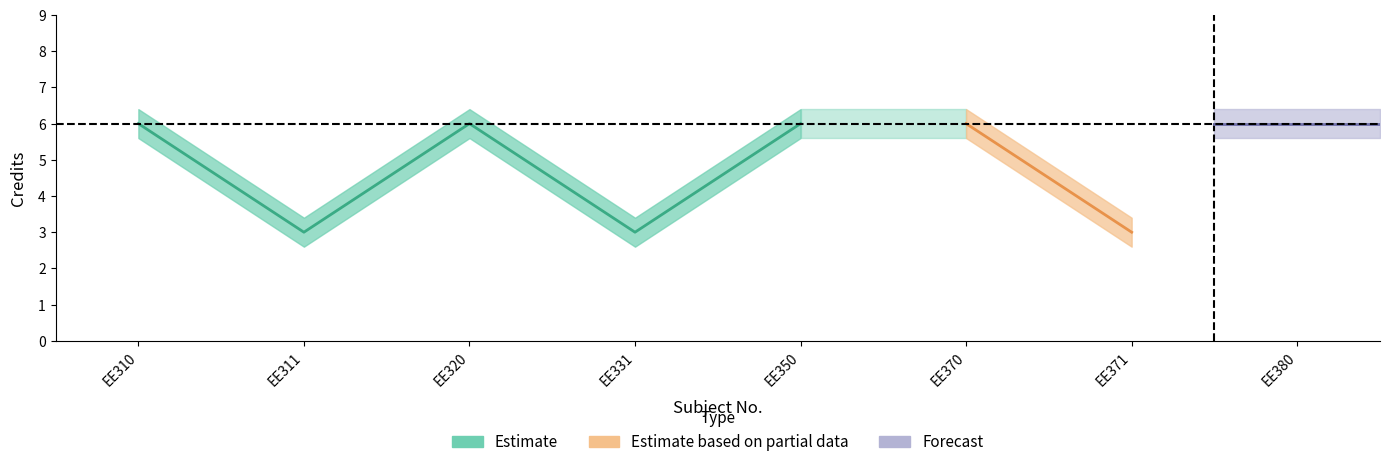

Reading right to left, what are all the values shown in this chart?

8=6	7=3	6=6	5=6	4=3	3=6	2=3	1=6